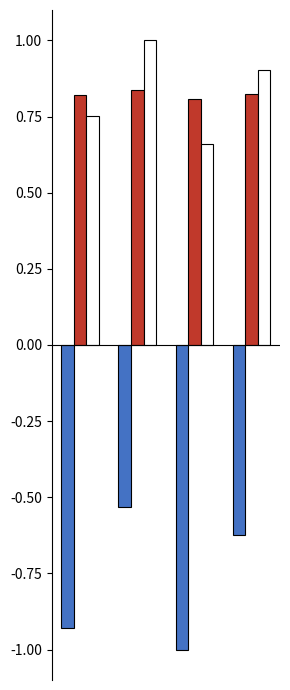

What is the smallest value displayed?

-1.0